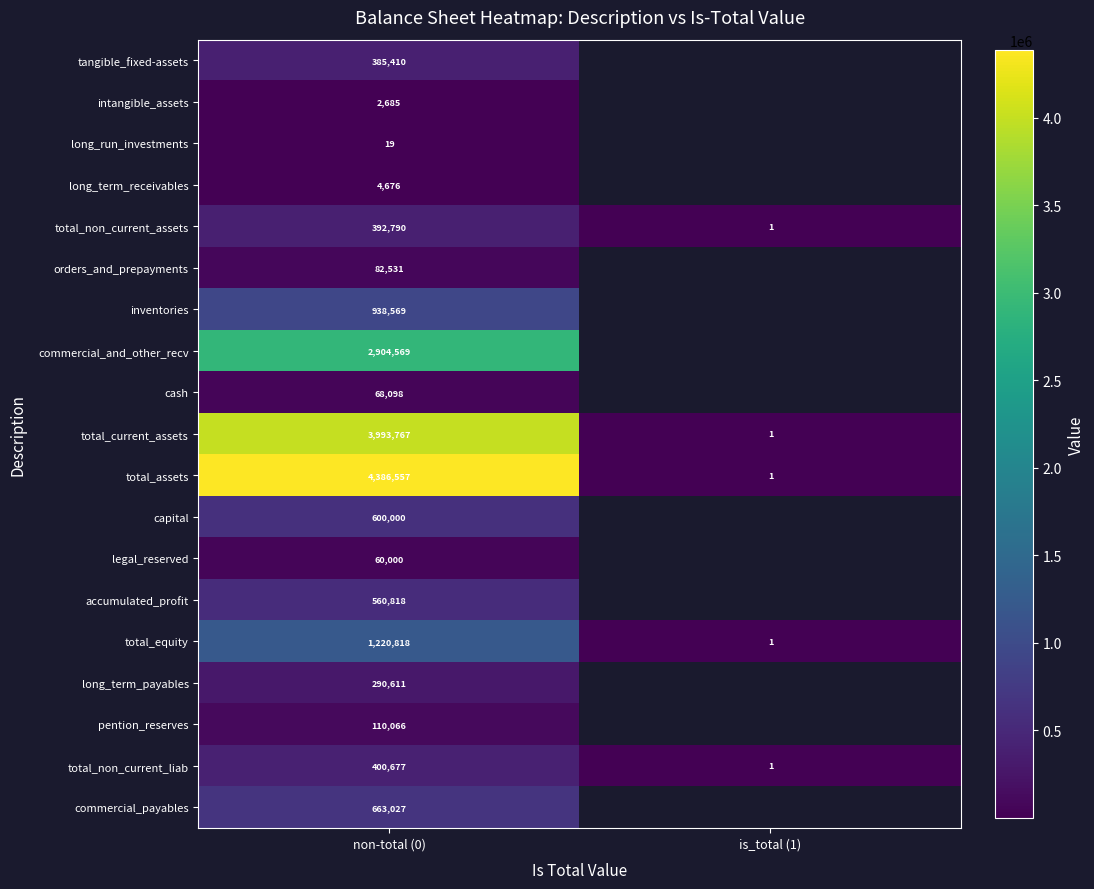

How many values in the total_non_current_liab series are below 400677?

1